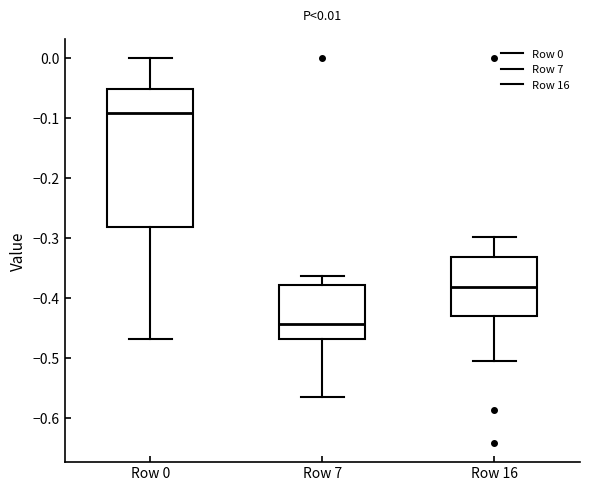

Which box is the tallest, from its lower edge to its upper edge?

Row 0